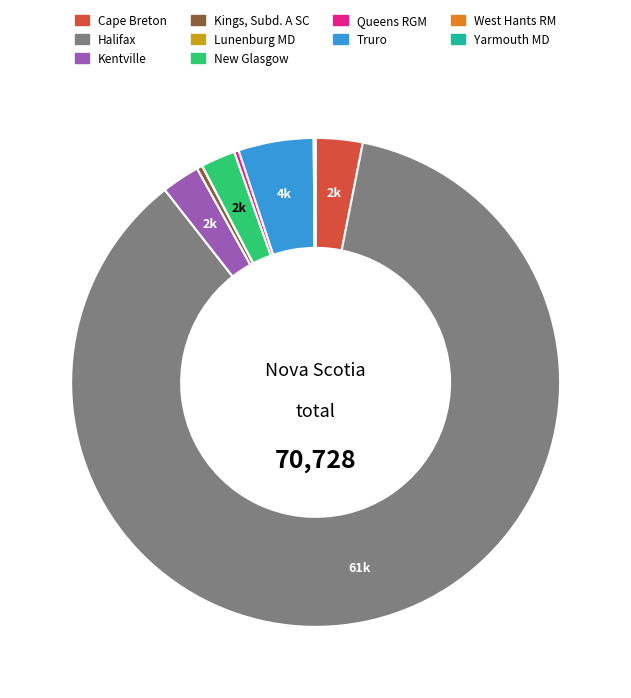

Combined, do Kentville and Truro account for over 50%?

No